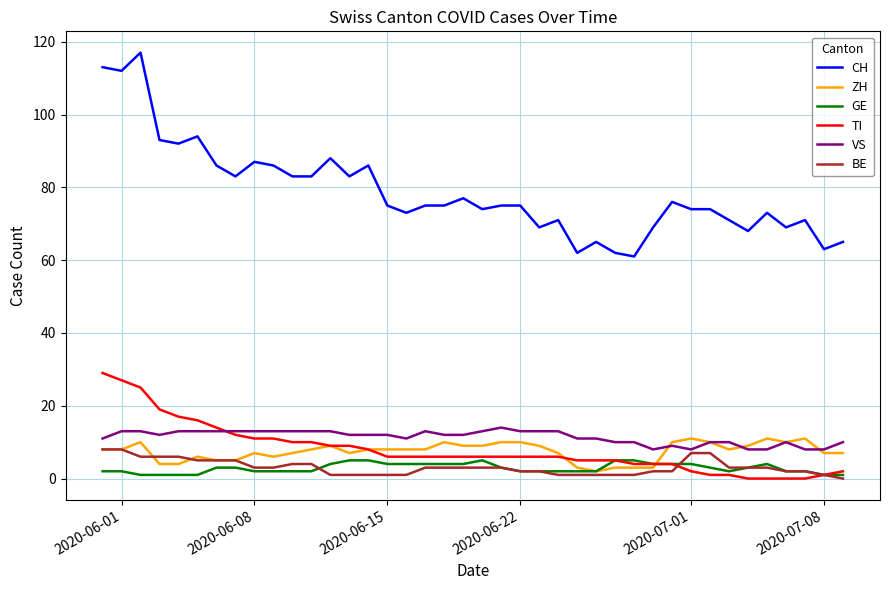

After their last crossing, which series has the higher values: ZH or TI?

ZH